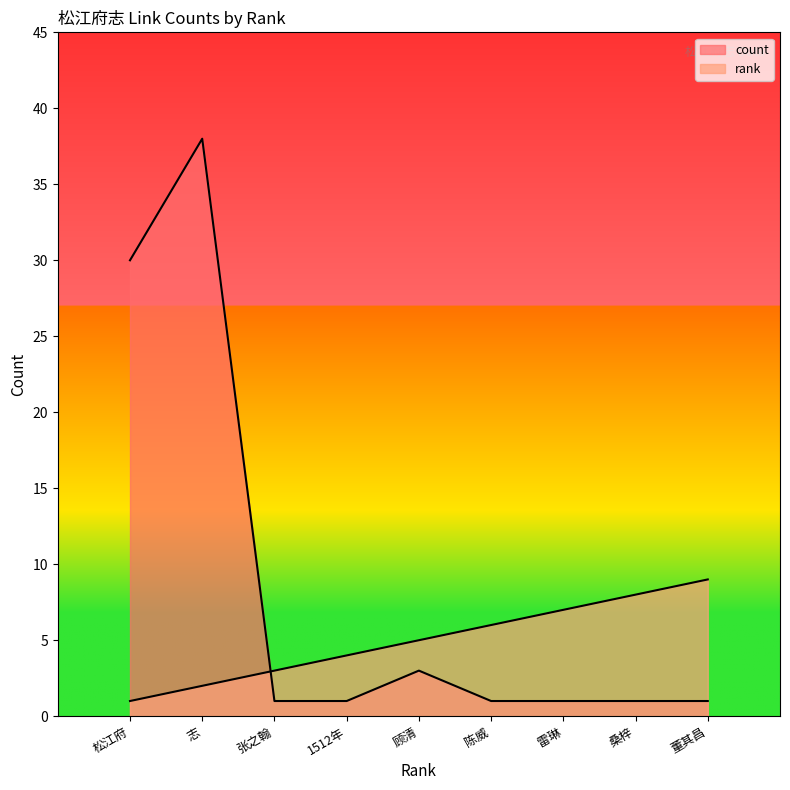

What is the sum of the count values at 董其昌 and 1512年?

2